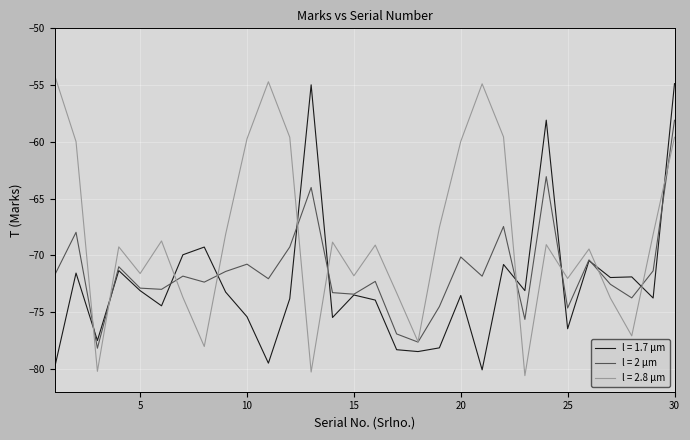

Which series has the largest total across all categories?

l = 2.8 μm